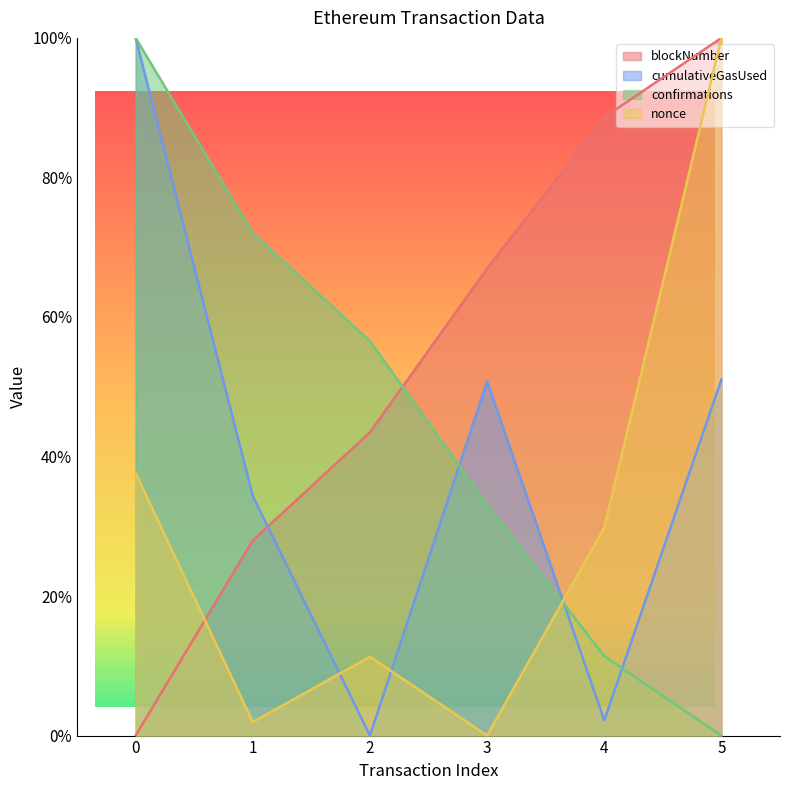

Reading left to right, transcribe all the data shown in this chart.

blockNumber: 0.0	0.3	0.4	0.7	0.9	1.0
cumulativeGasUsed: 1.0	0.3	0.0	0.5	0.0	0.5
confirmations: 1.0	0.7	0.6	0.3	0.1	0.0
nonce: 0.4	0.0	0.1	0.0	0.3	1.0